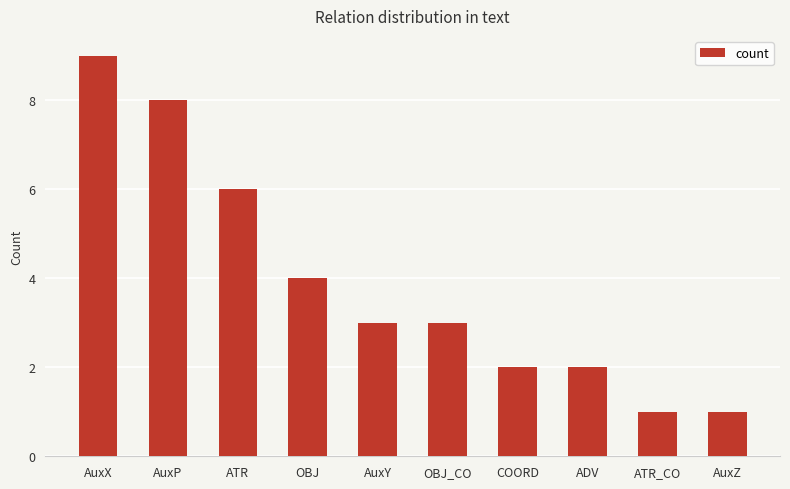

What is the value of the 1st bar from the left?

9